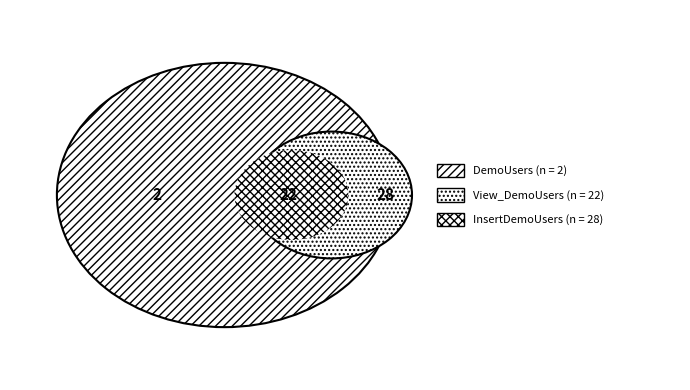

What portion of the pie excludes View_DemoUsers?

76.8%